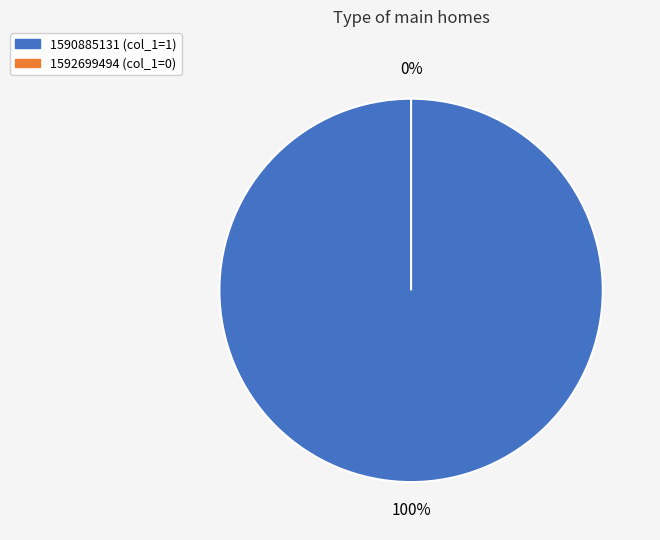

Does any single category account for the majority?

Yes